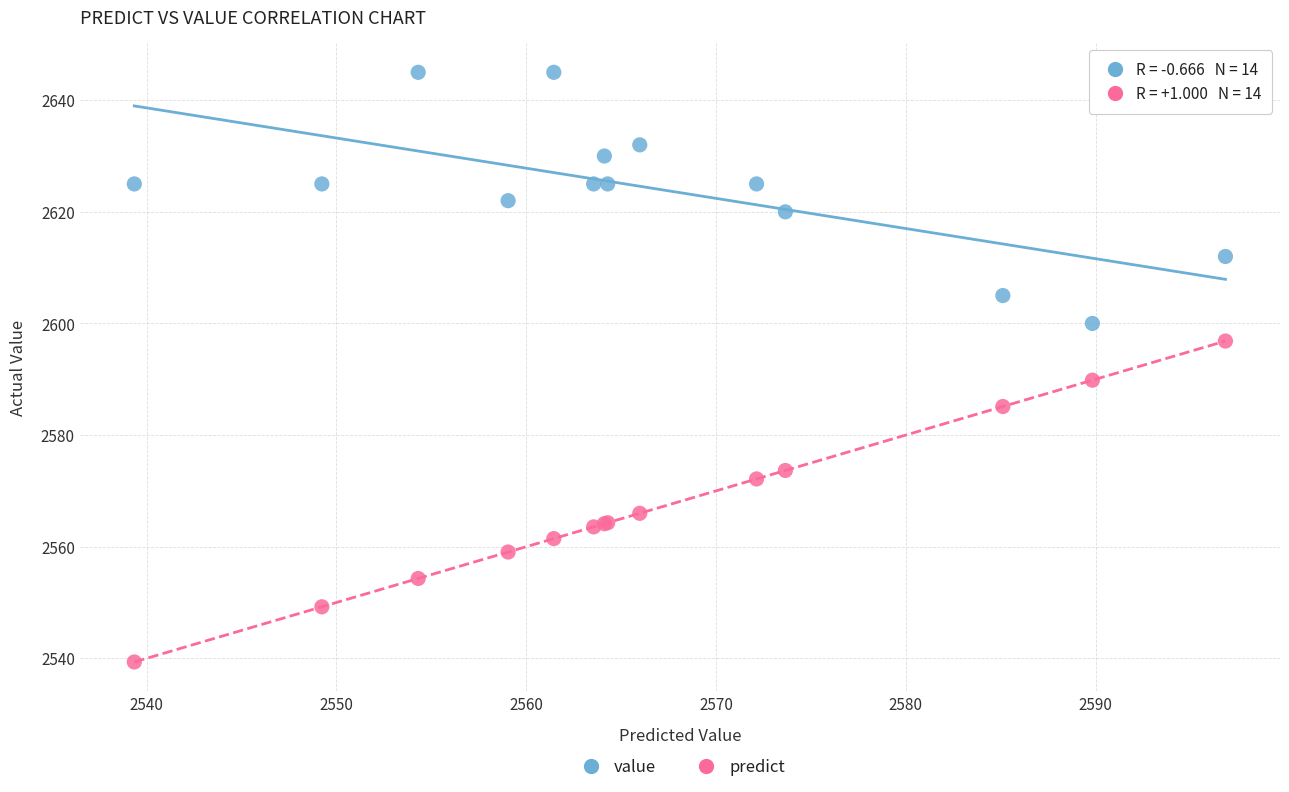

Which series has the widest spread of Y values?

predict